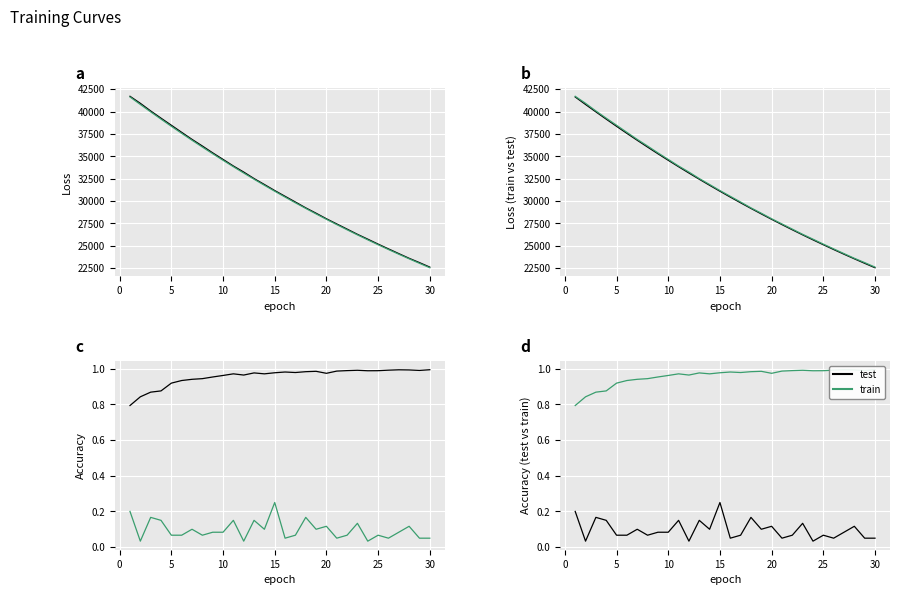

True or false: train_loss and test_accuracy cross at least once.

False